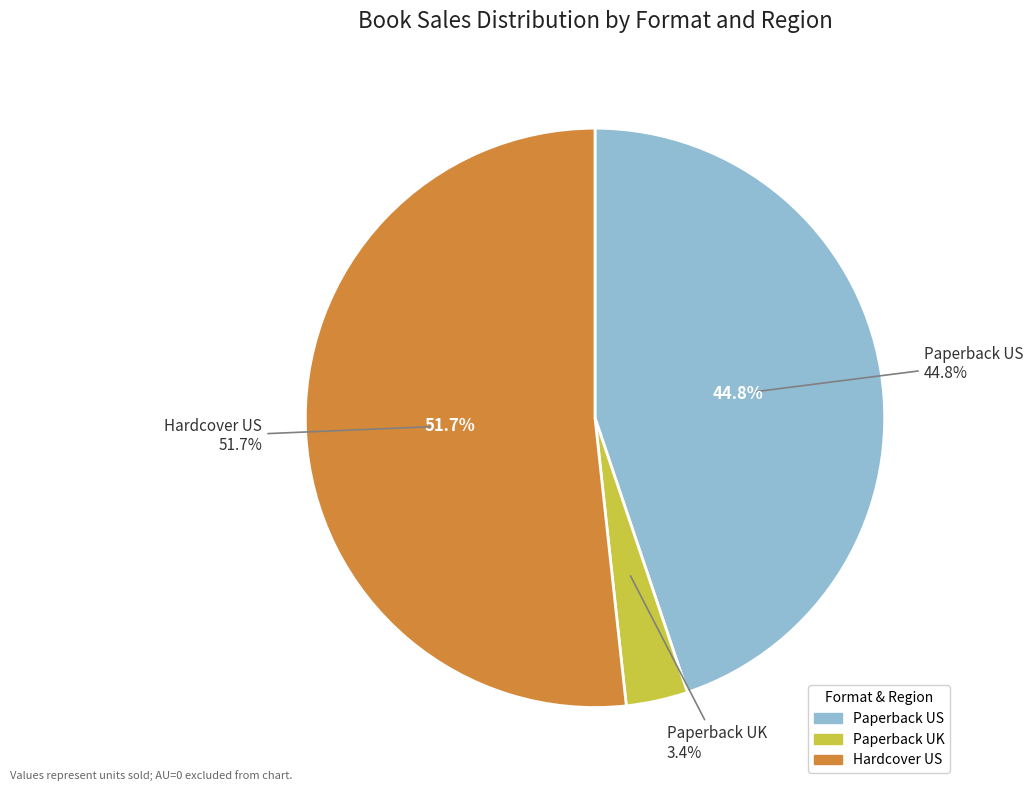

Count the number of slices in the pie.

4